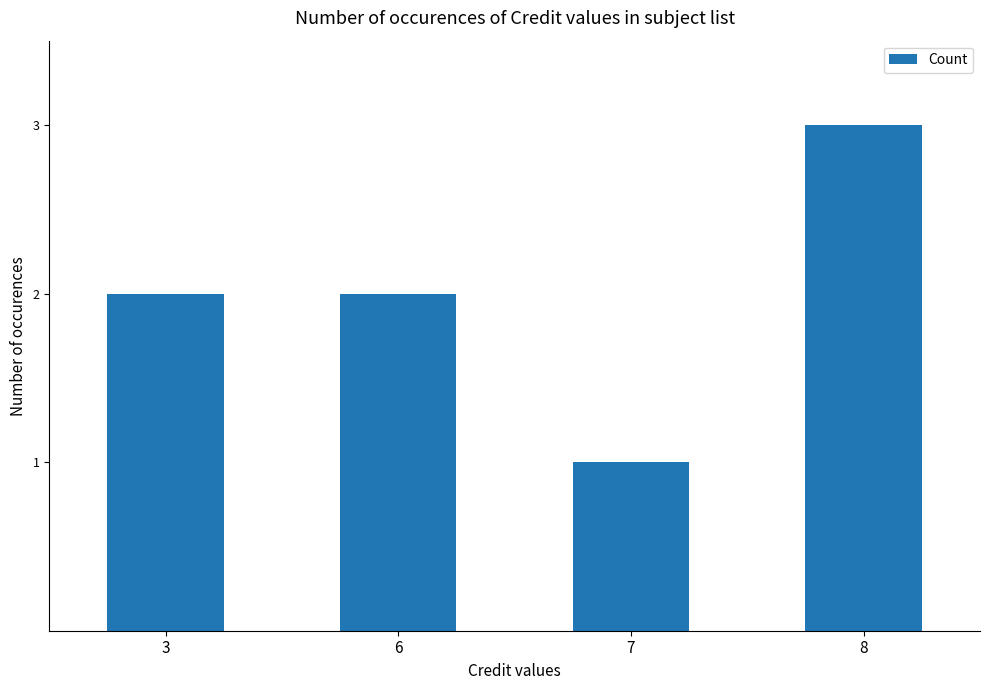

What is the value of the 3rd bar from the left?

1